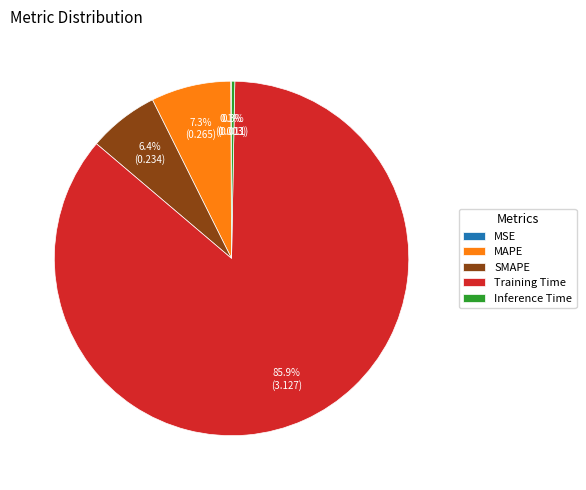

To the nearest percent, what percentage of the pie is MAPE?

7%